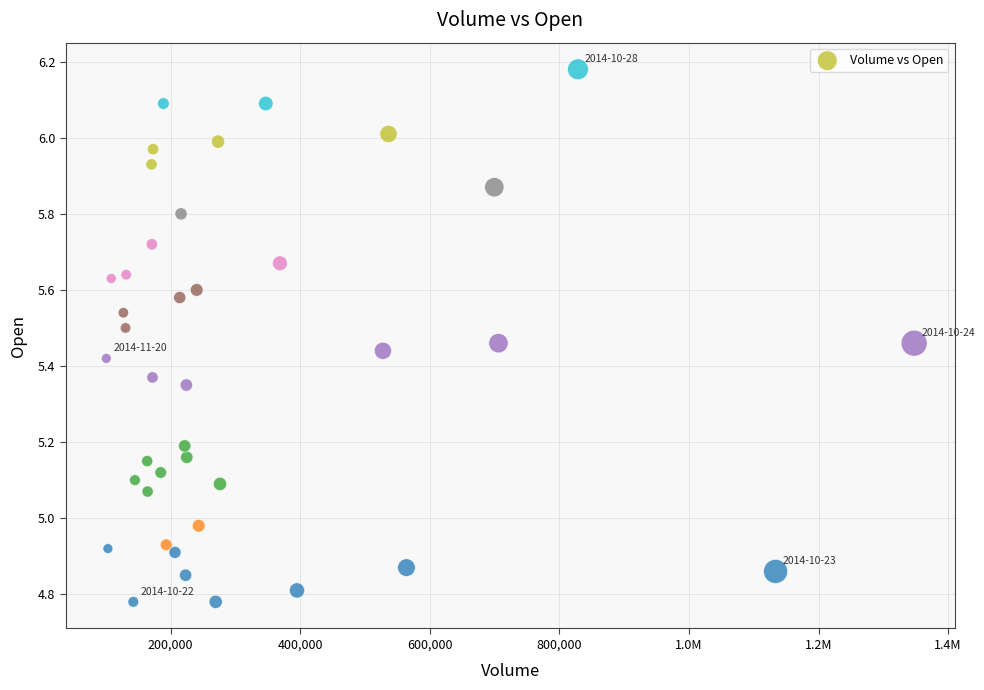

What is the range of X values (max minus min)?

1246700.0